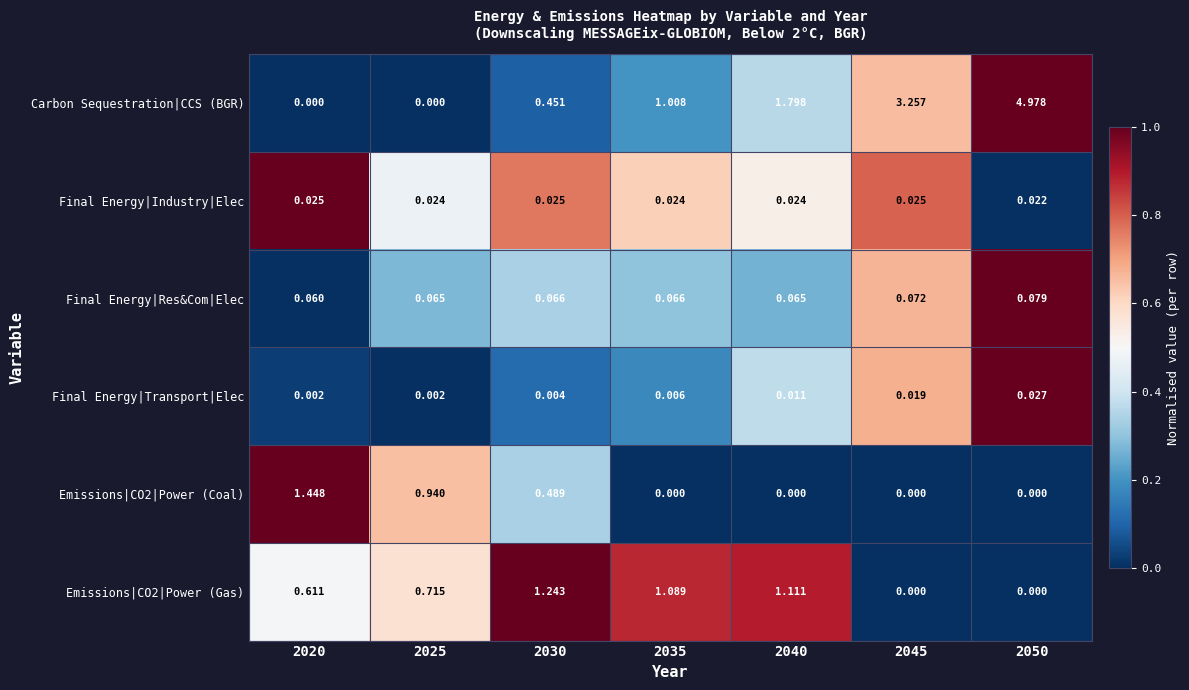

What is the spread (max minus min) of values at 2050?

5.0